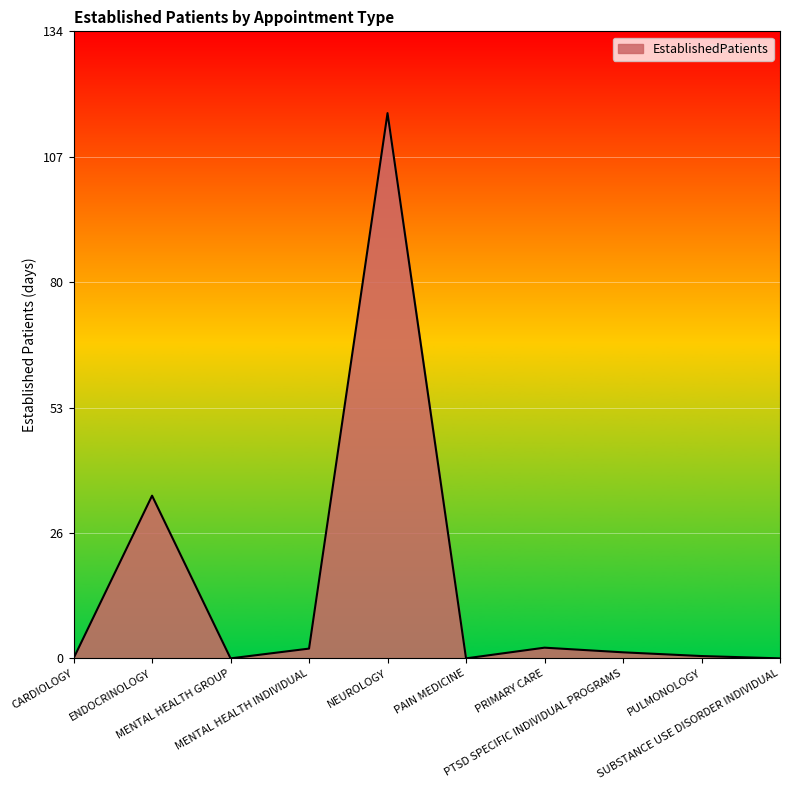

What is the difference between the maximum and minimum values?

117.3